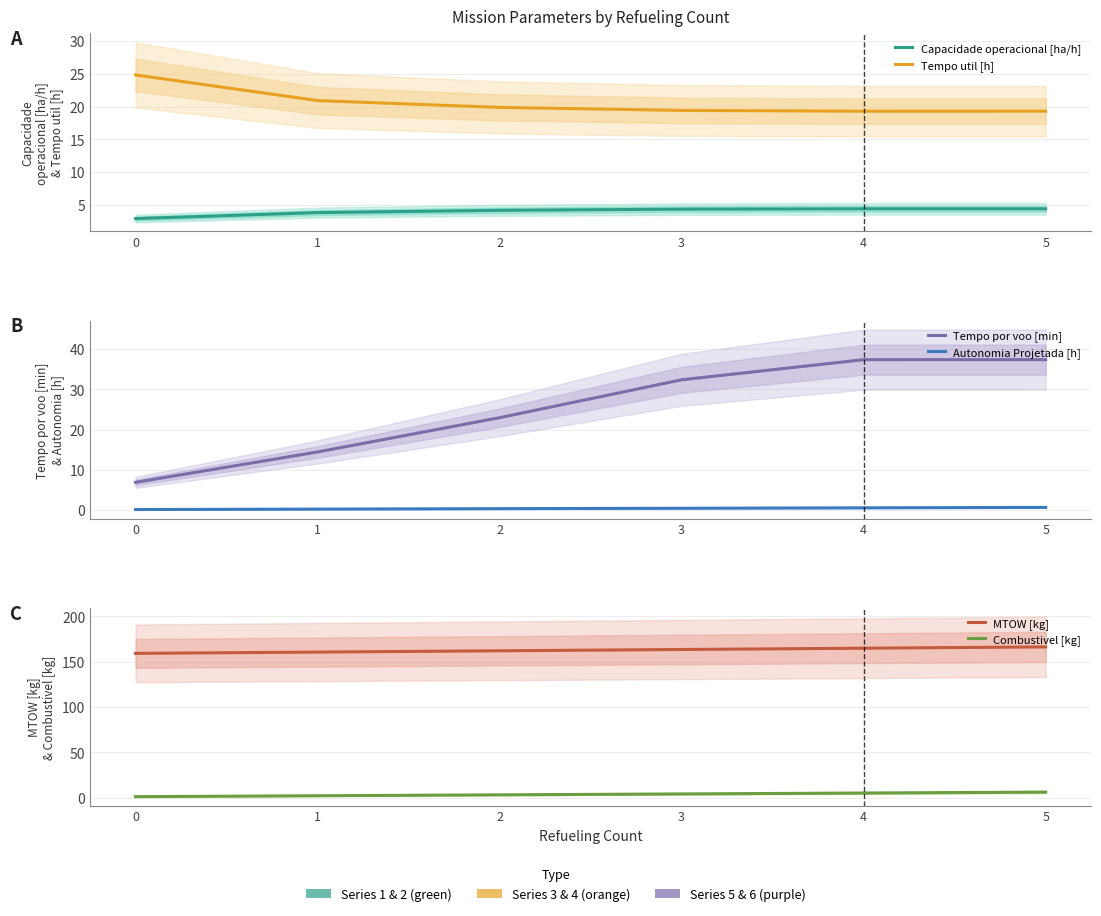

Is it true that Tempo util [h] equals 33.2 at 1?

False